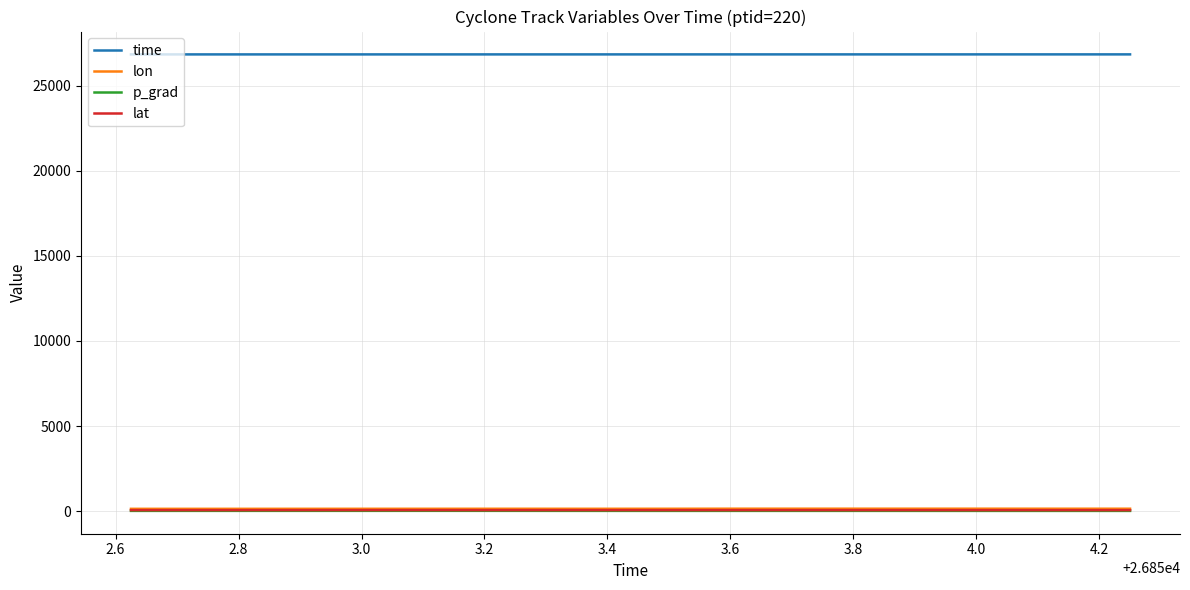

True or false: lon and time cross at least once.

False